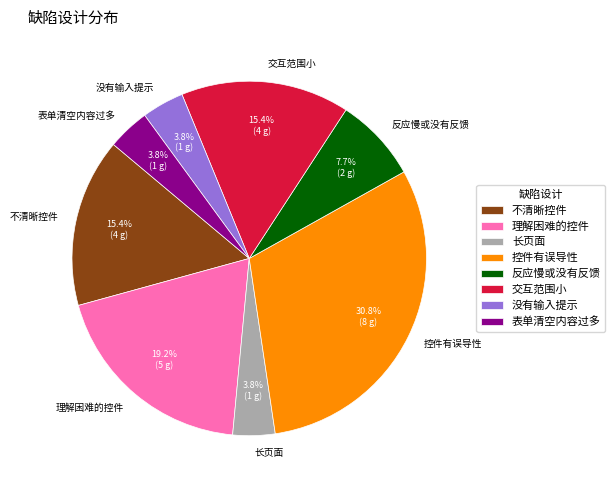

Do 表单清空内容过多 and 控件有误导性 together represent more than half of the pie?

No